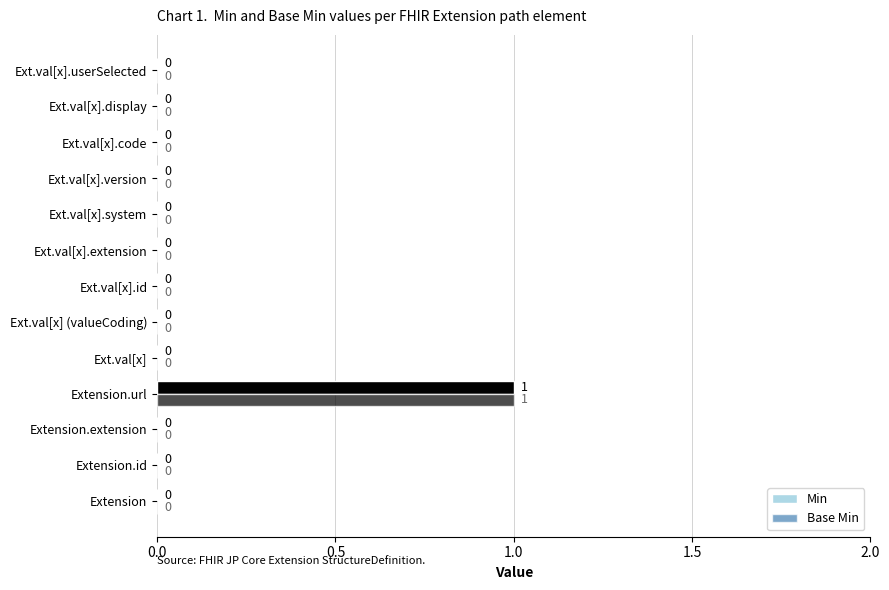

How many data points in Min are above 0?

1